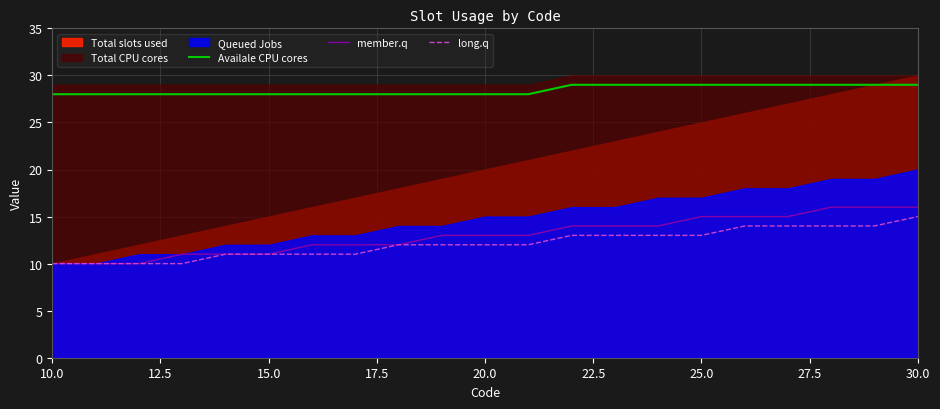

The Availale CPU cores series shows 38 at 20.0. True or false?

False